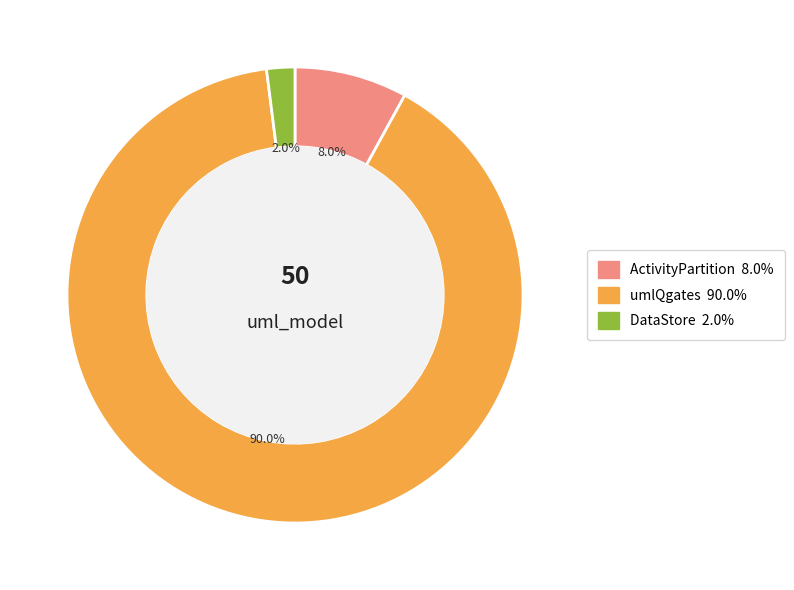

What percentage is the DataStore slice, to the nearest percent?

2%